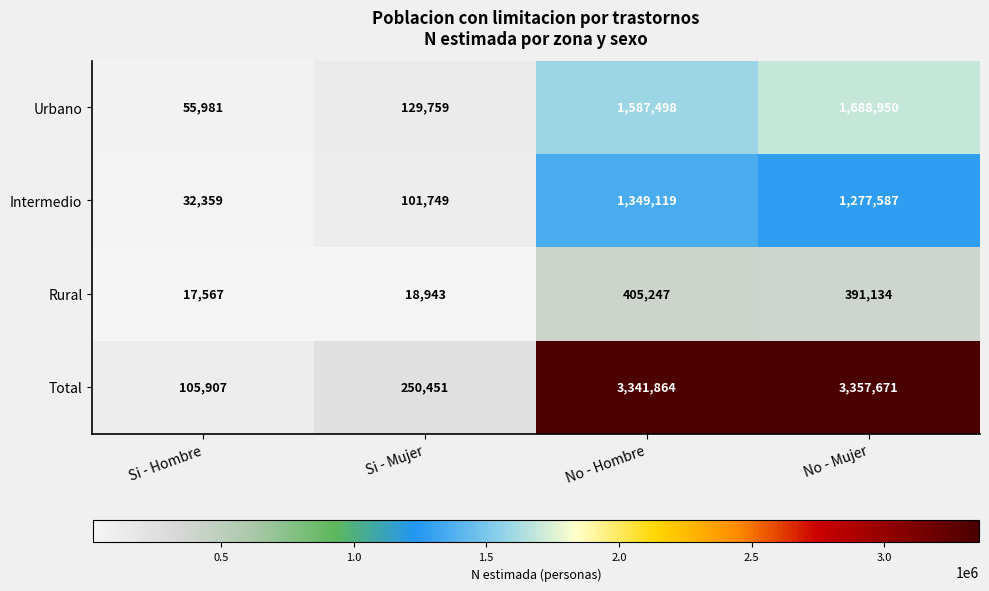

How many distinct data groups are displayed?

4